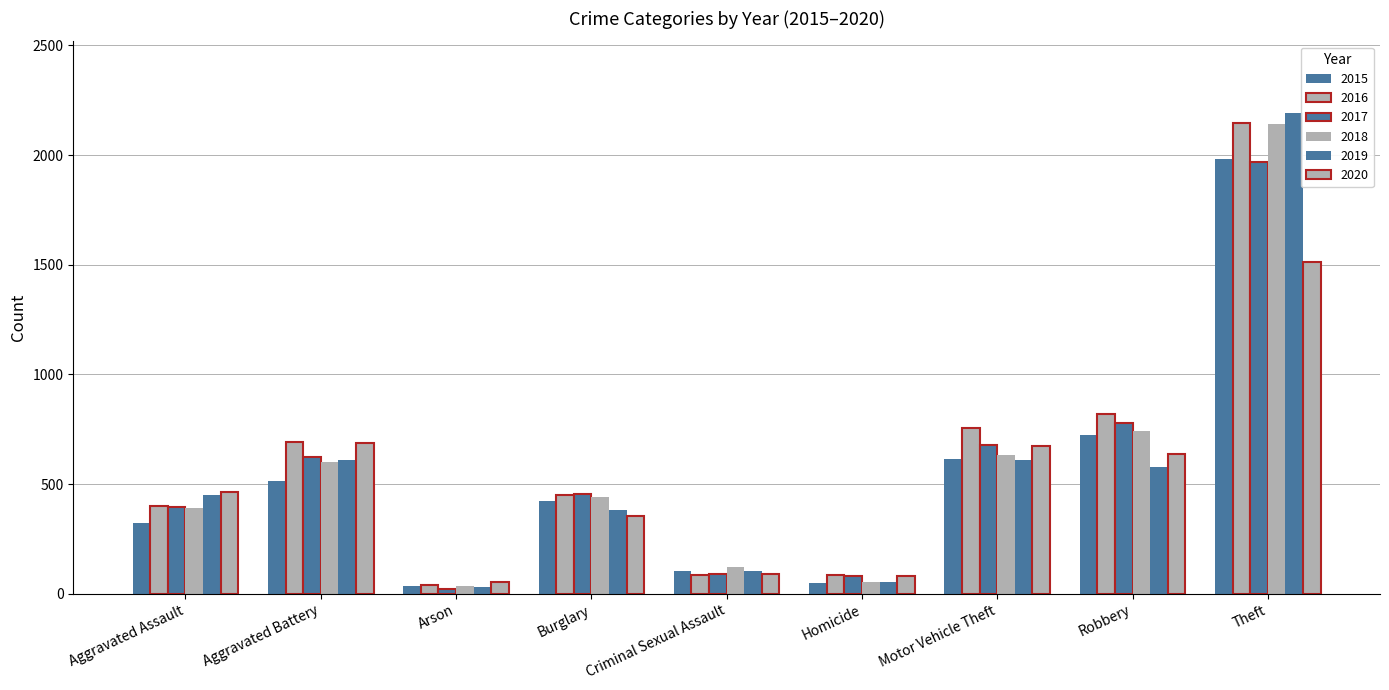

How many groups of bars are there?

9